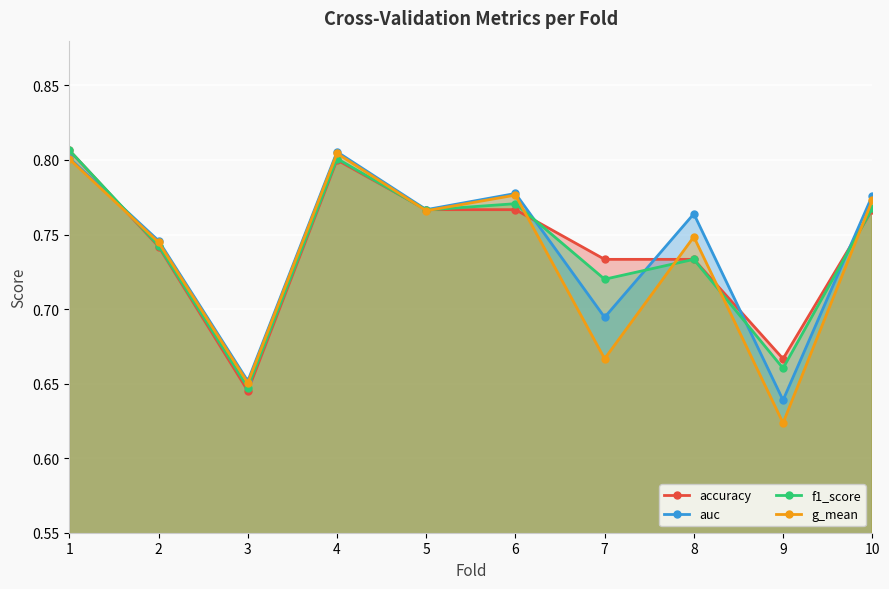

Reading left to right, extract all data points from this chart.

accuracy: 0.8	0.7	0.6	0.8	0.8	0.8	0.7	0.7	0.7	0.8
auc: 0.8	0.7	0.7	0.8	0.8	0.8	0.7	0.8	0.6	0.8
f1_score: 0.8	0.7	0.6	0.8	0.8	0.8	0.7	0.7	0.7	0.8
g_mean: 0.8	0.7	0.7	0.8	0.8	0.8	0.7	0.7	0.6	0.8